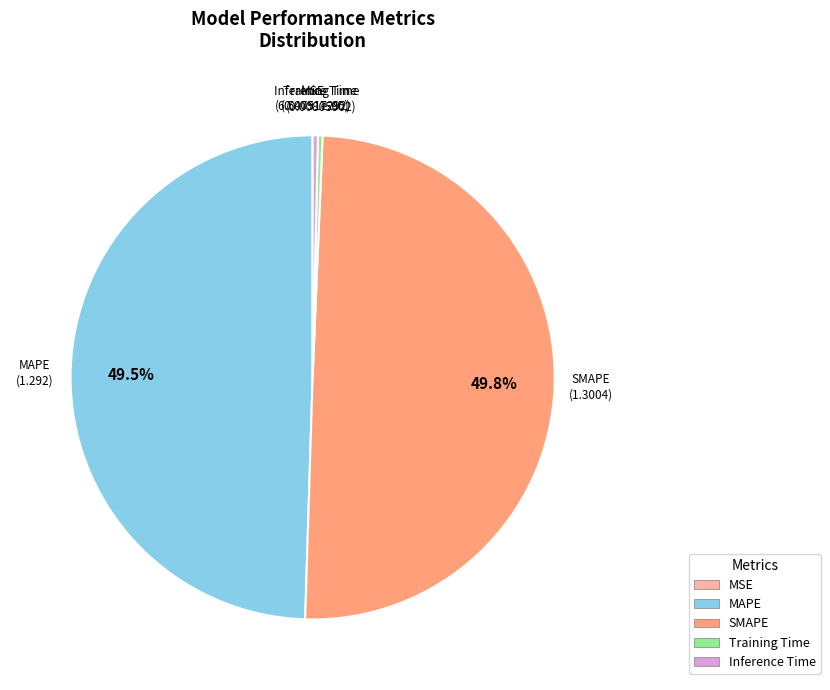

Does Inference Time account for over 50% of the chart?

No